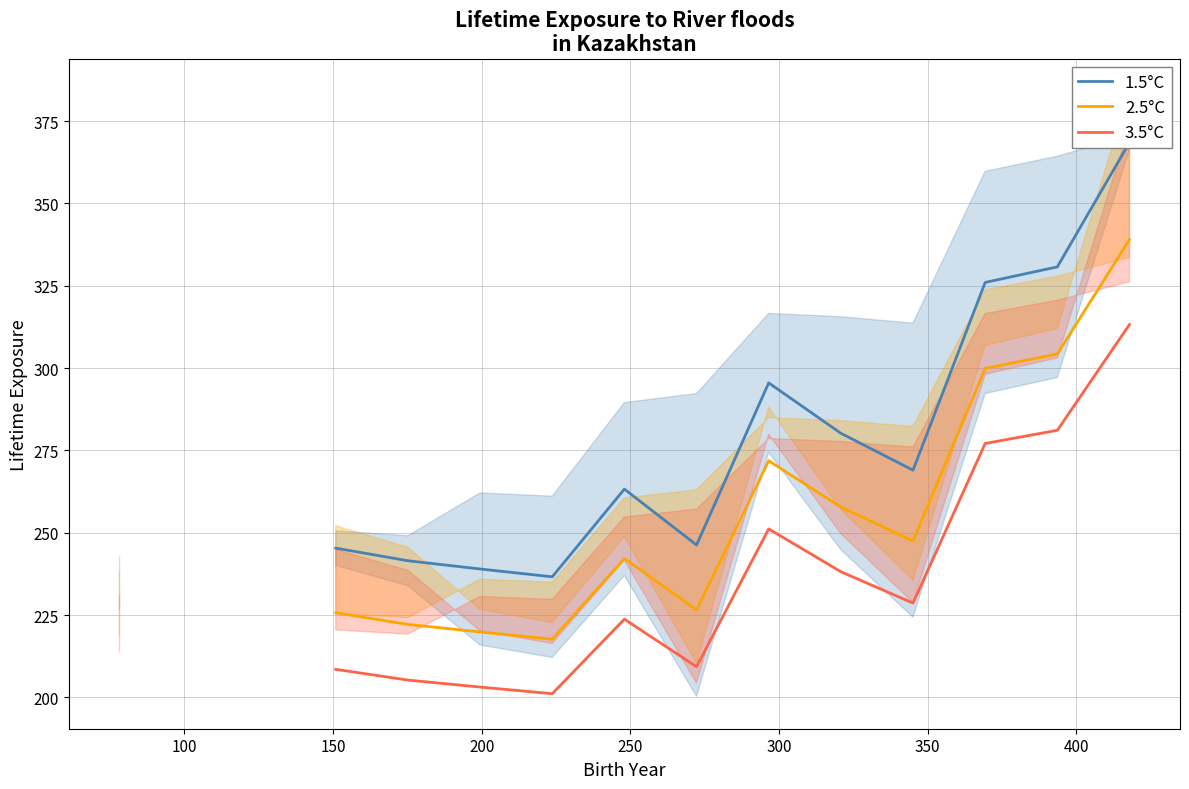

What is the smallest value displayed?

199.8